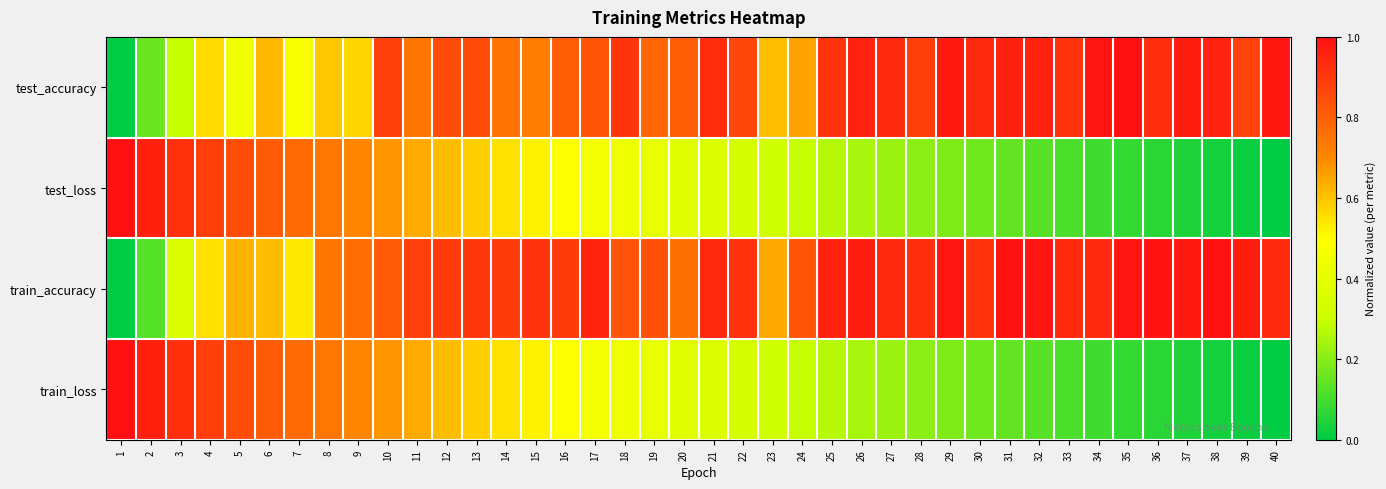

What is the total value across all series at 33?

2.1